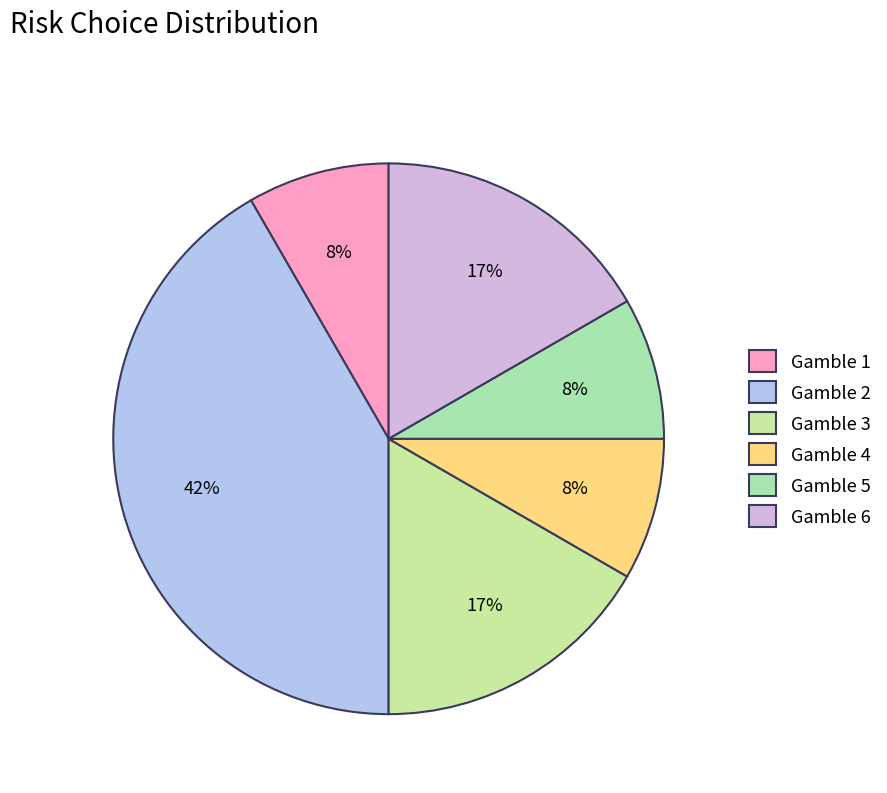

How many segments does this pie chart have?

6